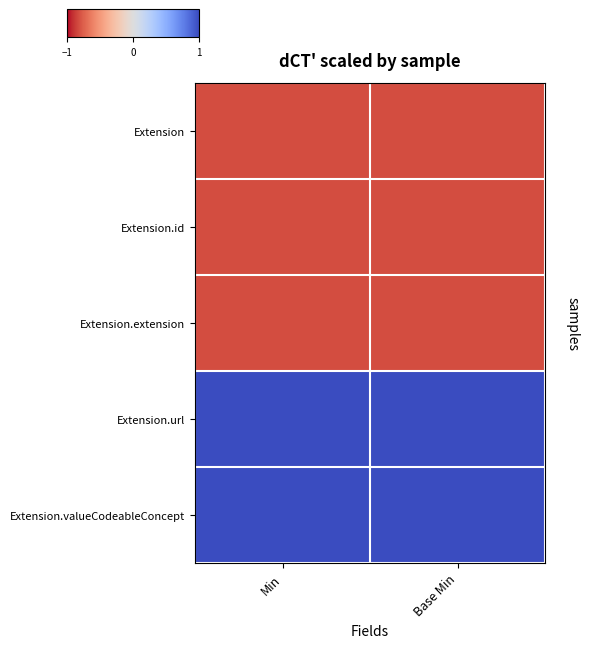

Which has a higher value, Min or Base Min?

Min